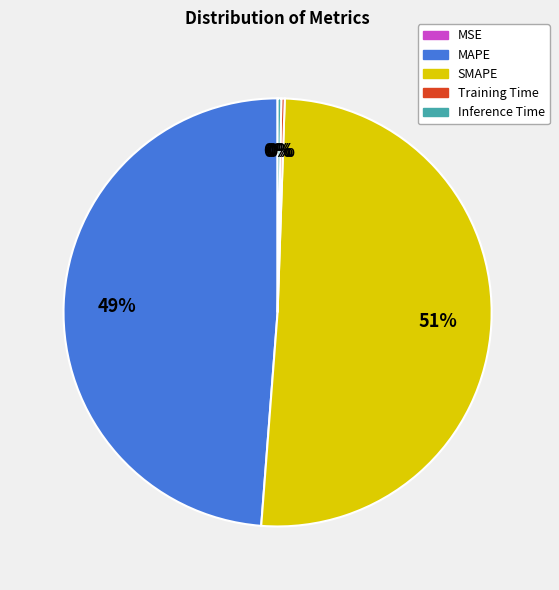

Between SMAPE and MAPE, which is larger?

SMAPE